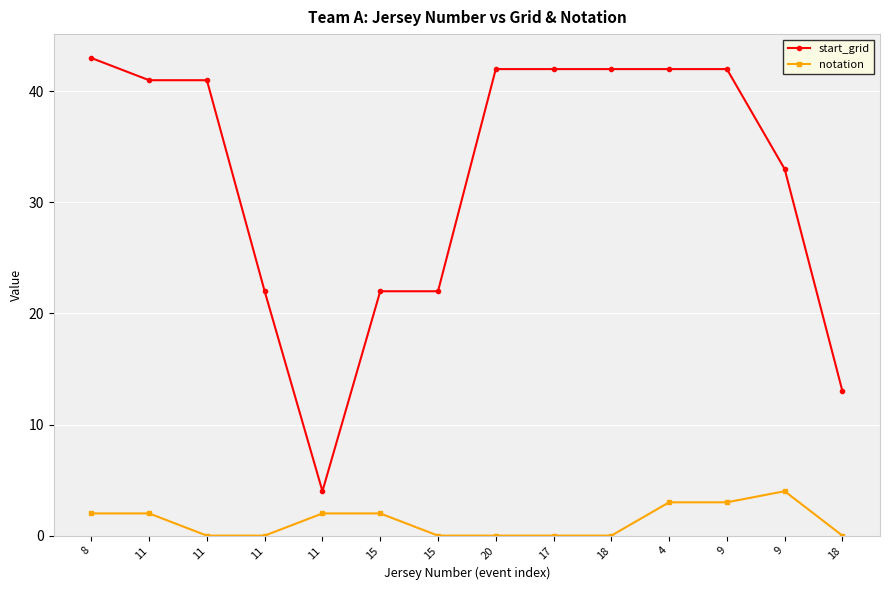

What are all the series names shown in the legend?

start_grid, notation